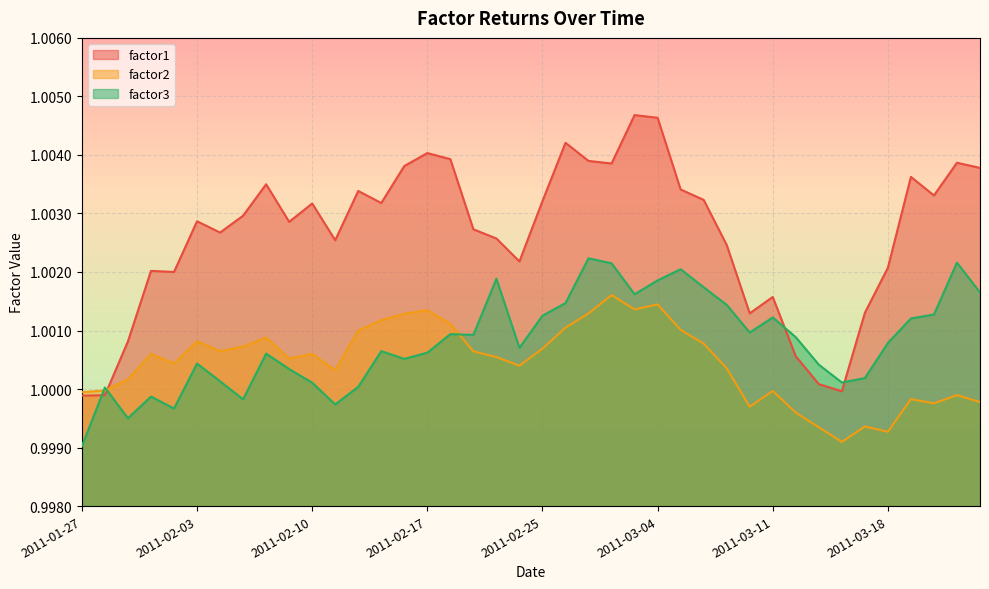

How many data points in factor1 are less than 1?

3